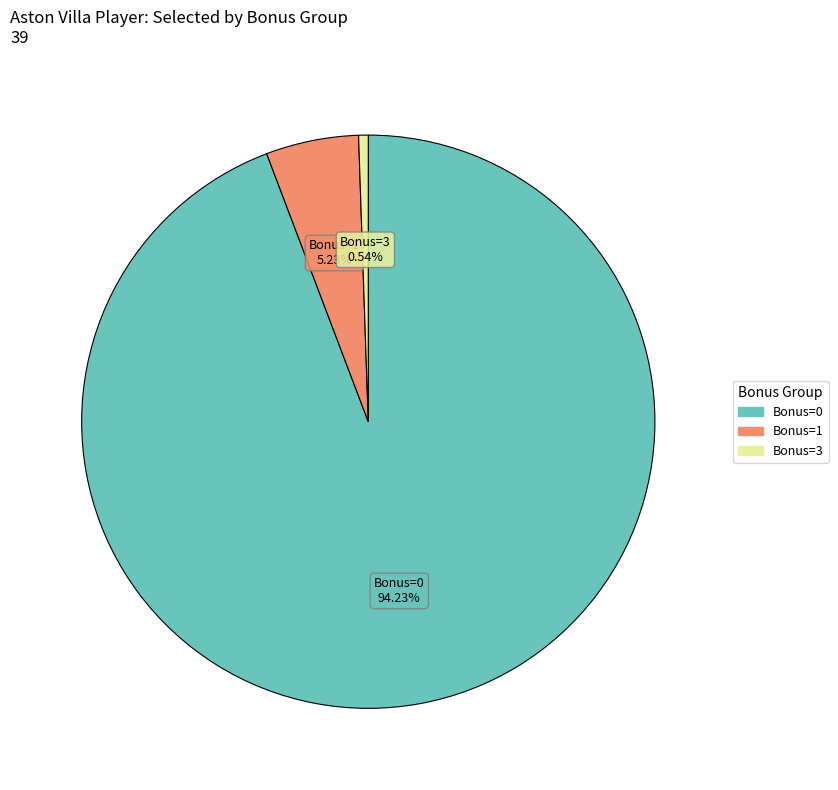

Is there any slice that represents more than half of the pie?

Yes